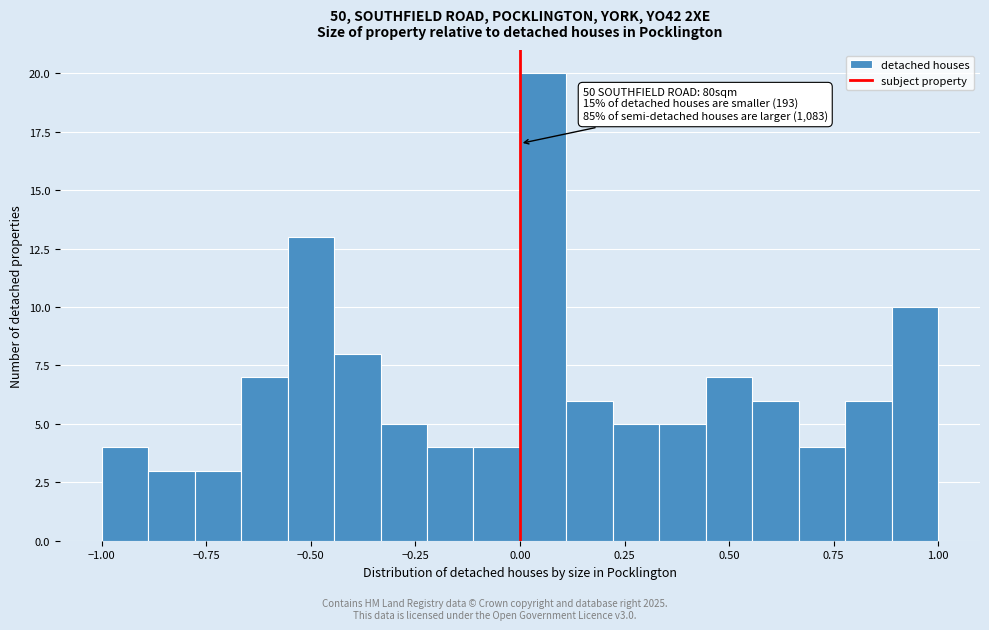

Read against the x-axis, roughly where is the centre of the tallest bar?

0.05